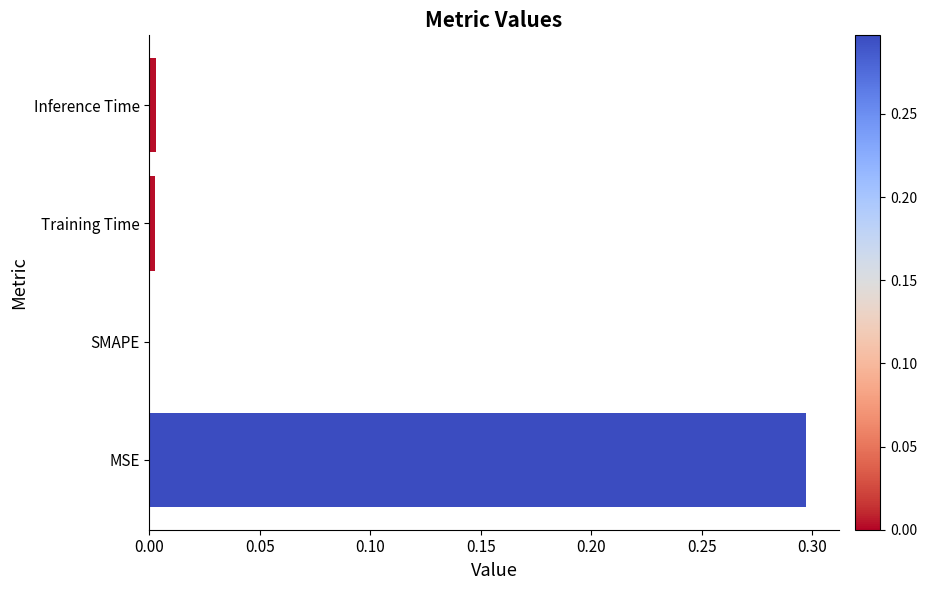

What is the sum of all values?

0.3